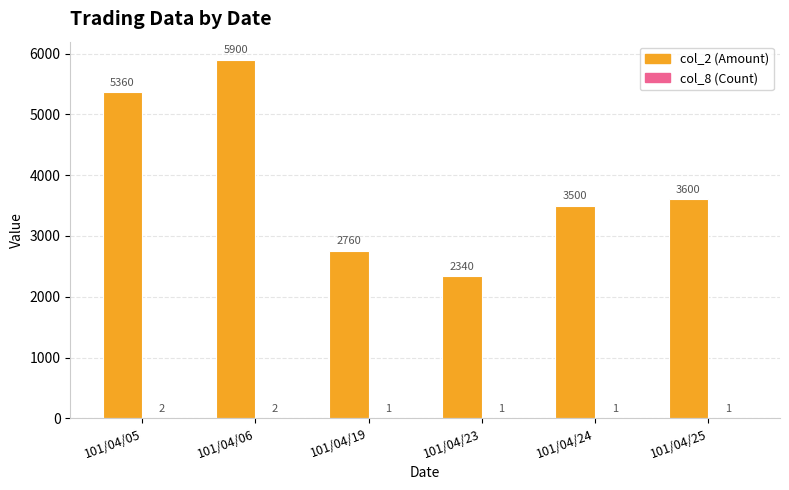

The col_2 (Amount) series shows 3600 at 101/04/25. True or false?

True